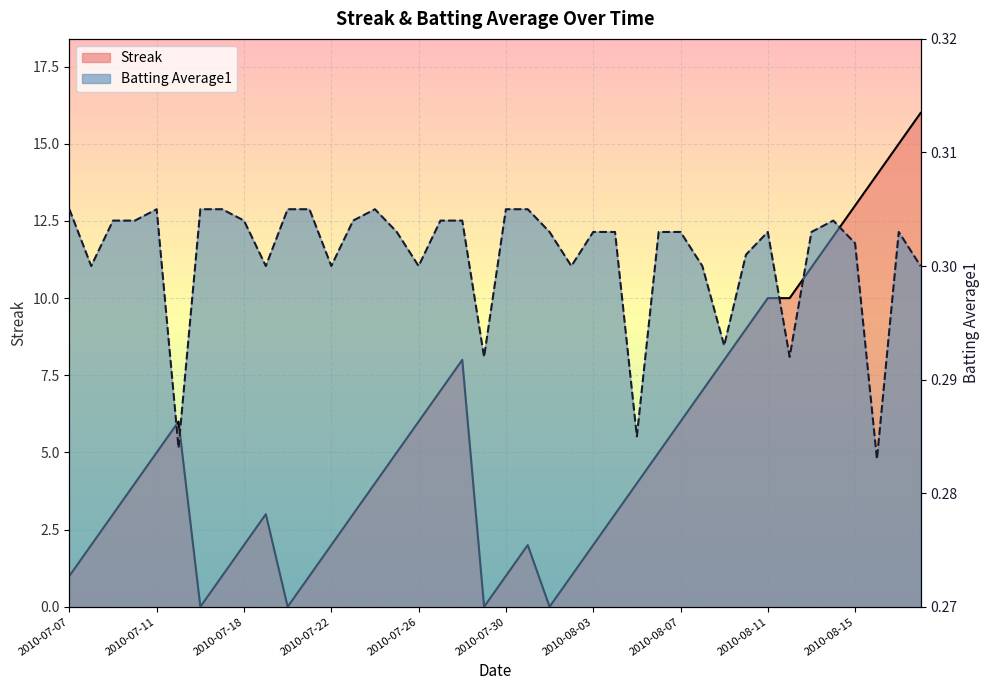

What is the sum of all Batting Average1 values?

12.0